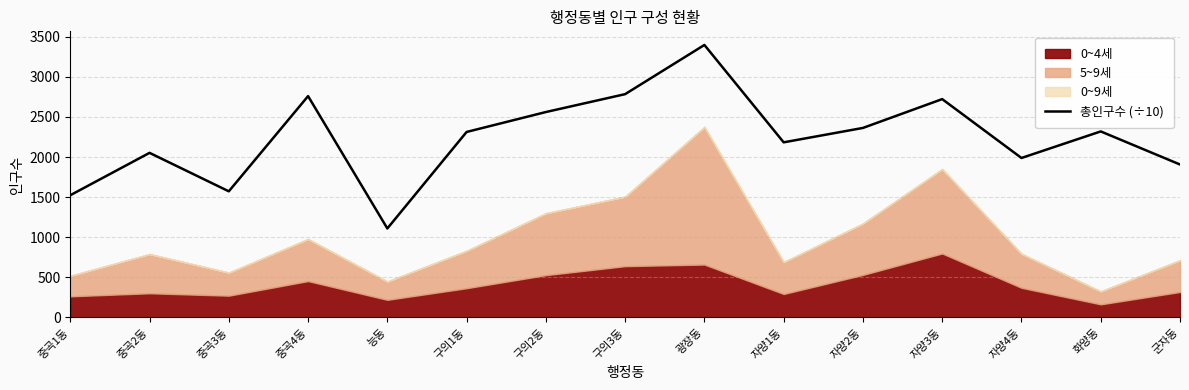

Where is the first local maximum?

중곡2동